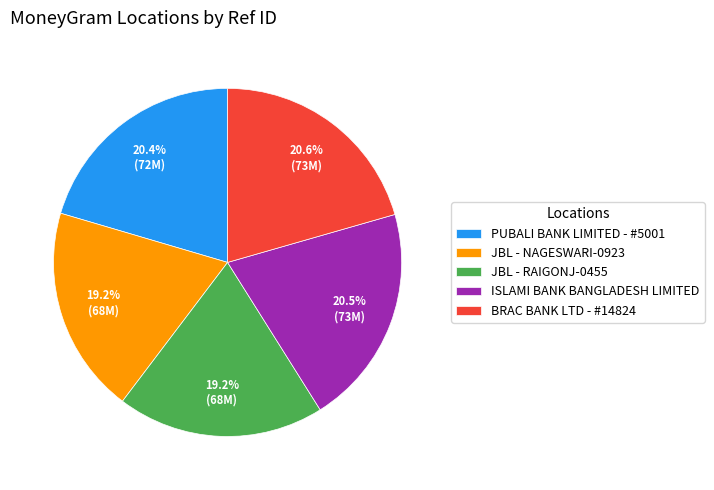

Approximately how many times larger is the value at ISLAMI BANK BANGLADESH LIMITED compared to BRAC BANK LTD - #14824?

1.0